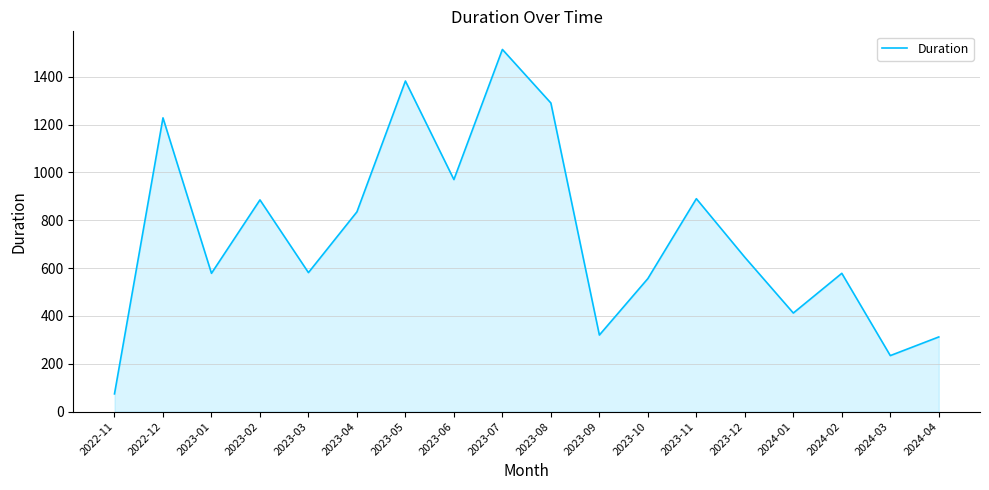

True or false: there are more than 1 points higher than both neighbors.

True